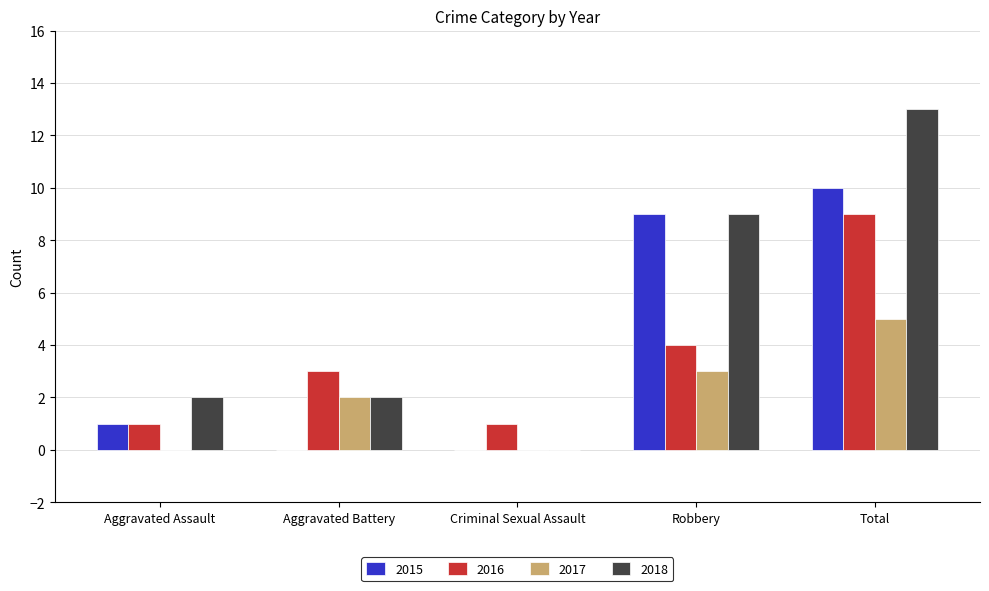

What is the highest value of the 2018 series?

13